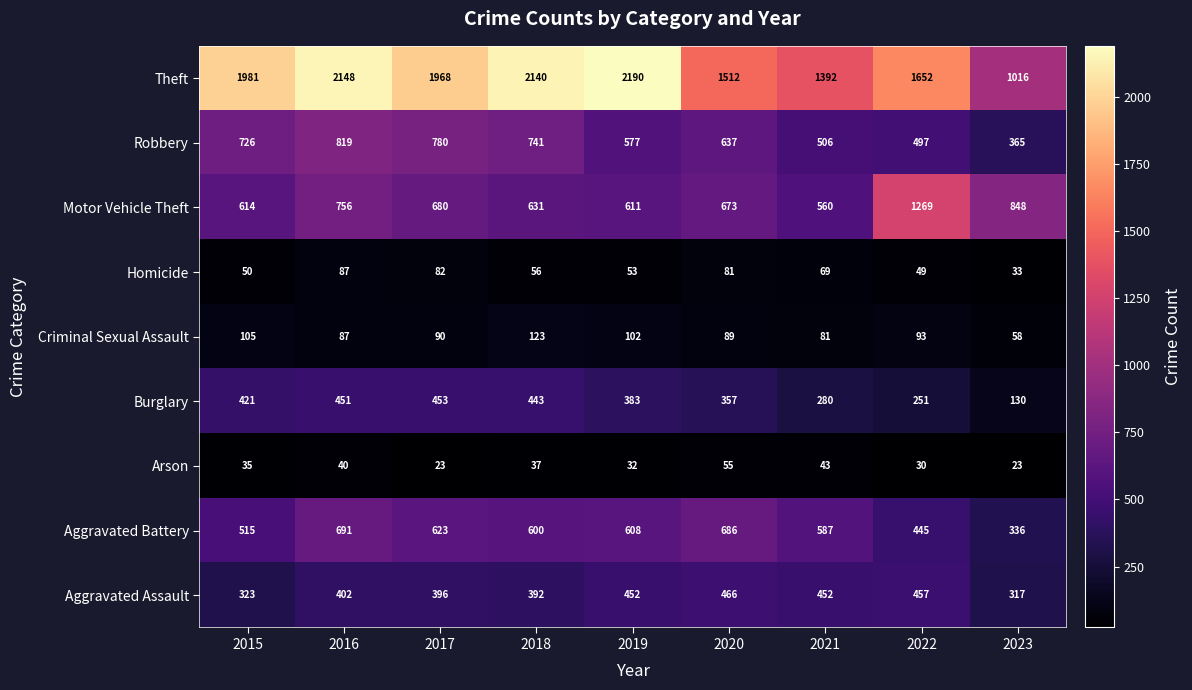

What is the total value across all series at 2018?

5163